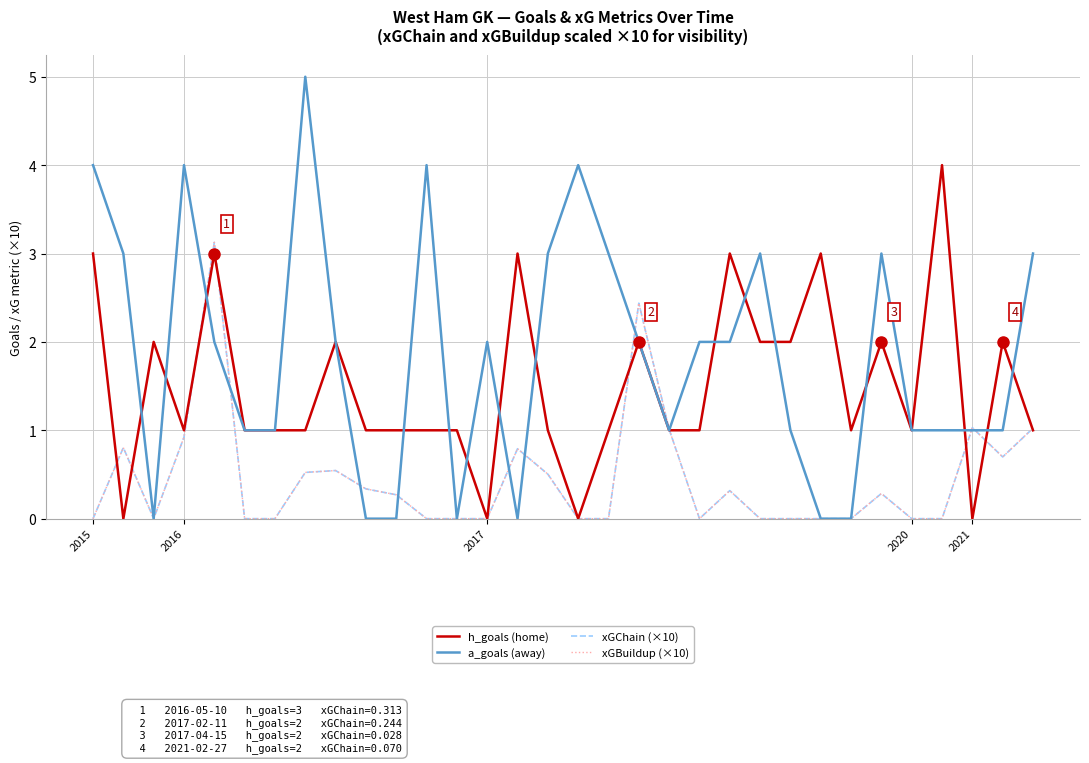

Does the chart have visible grid lines?

Yes